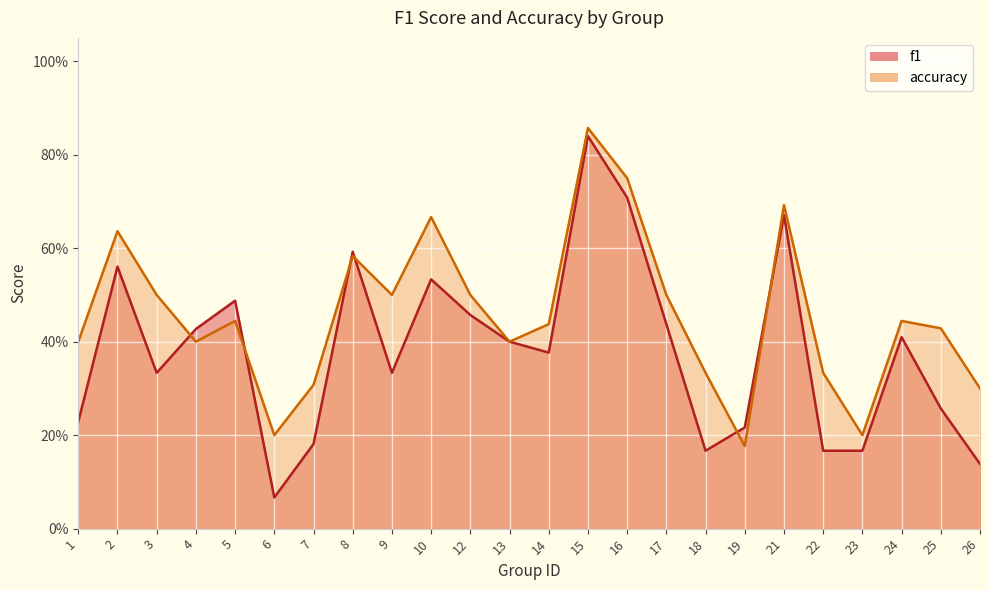

At which category does f1 reach its first local peak?

2